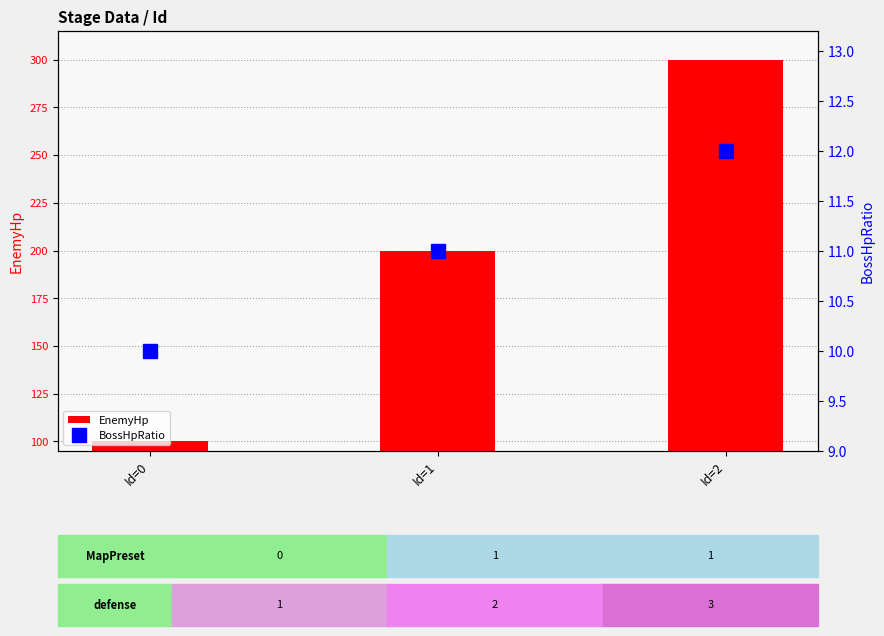

What is the average value of the EnemyHp series?

200